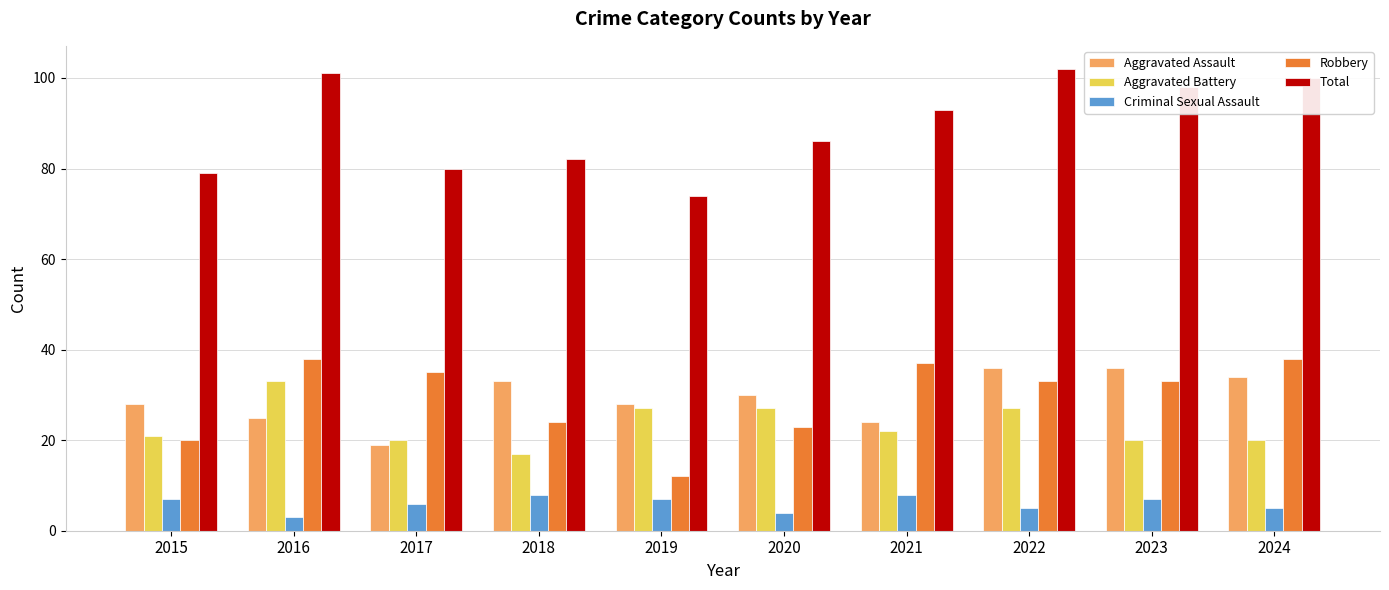

How many categories are shown in the chart?

10